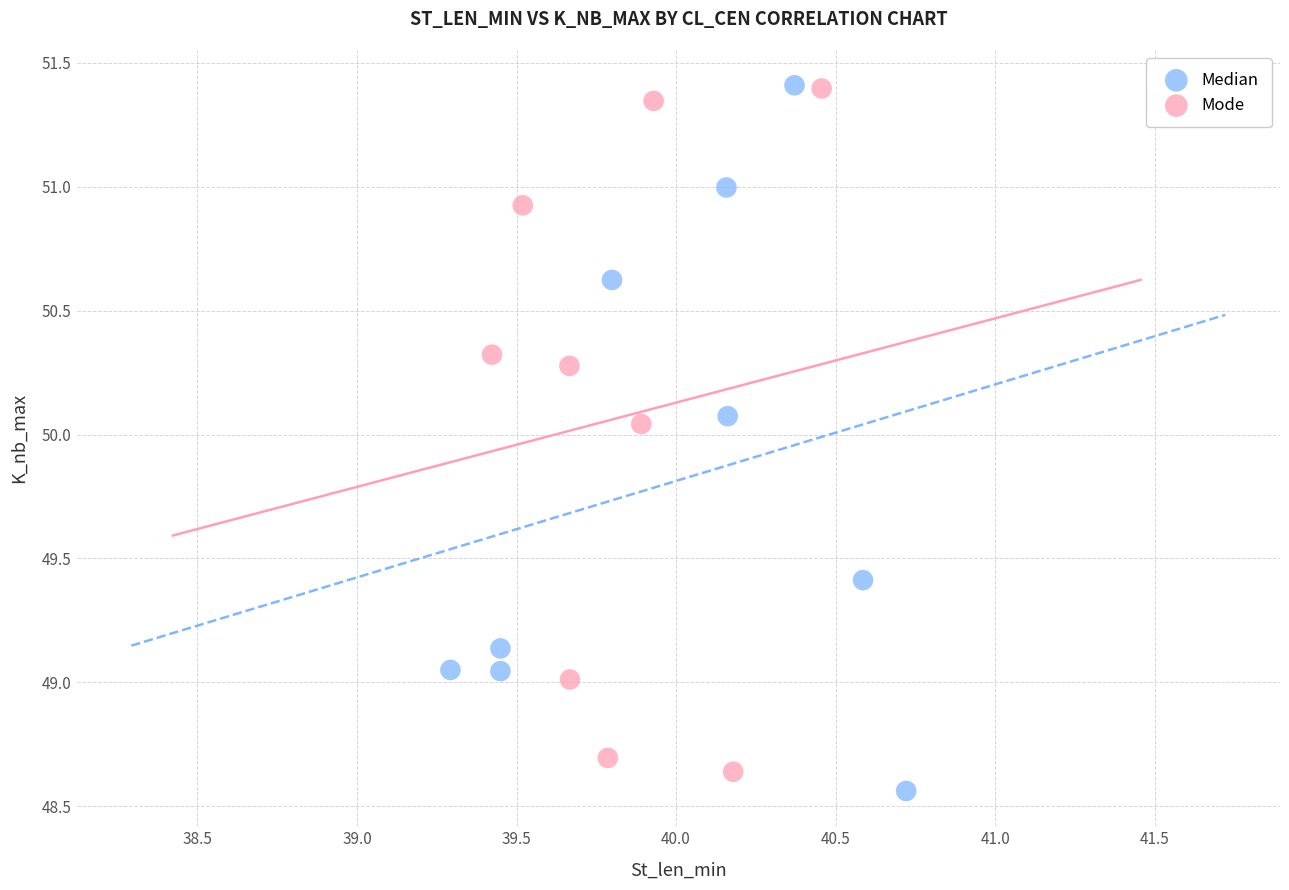

Which series has the largest Y range (max minus min)?

Median